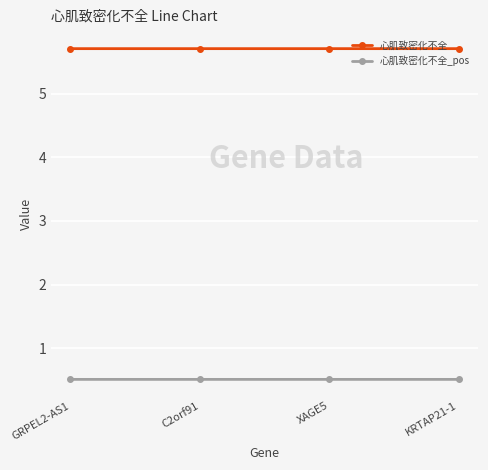

Is it true that 心肌致密化不全 equals 1.9 at KRTAP21-1?

False